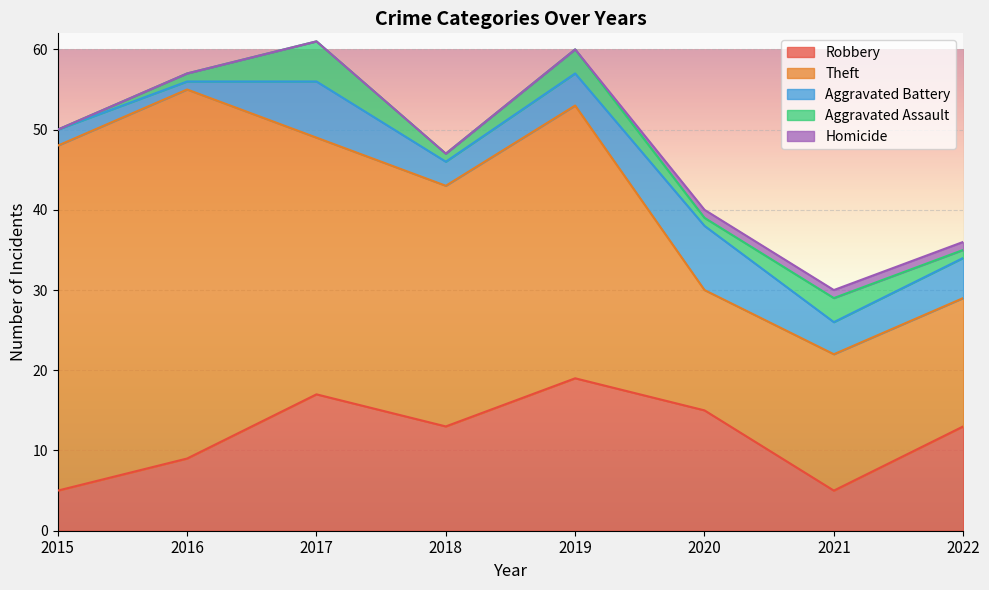

At which label does Homicide reach its peak?

2020